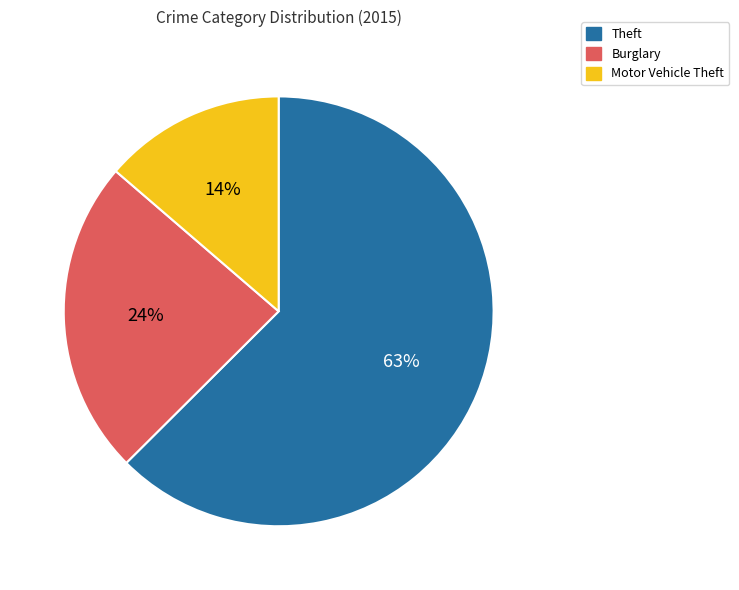

Between Motor Vehicle Theft and Theft, which is larger?

Theft